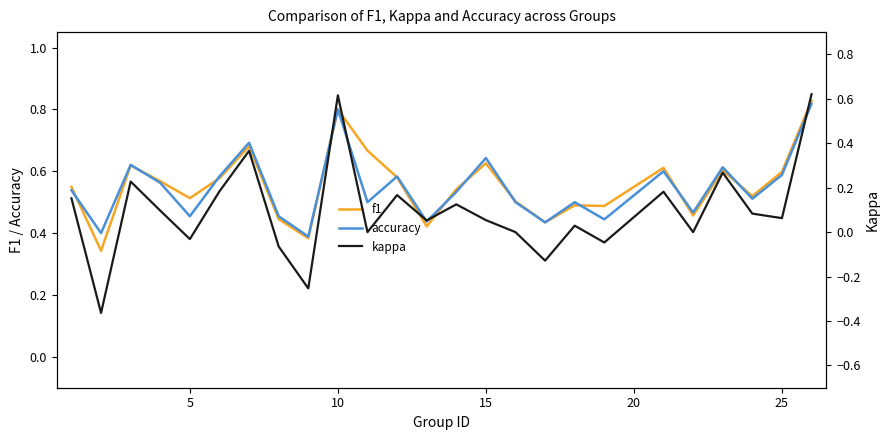

Is the value of f1 at 5 greater than the value of accuracy at 25?

No